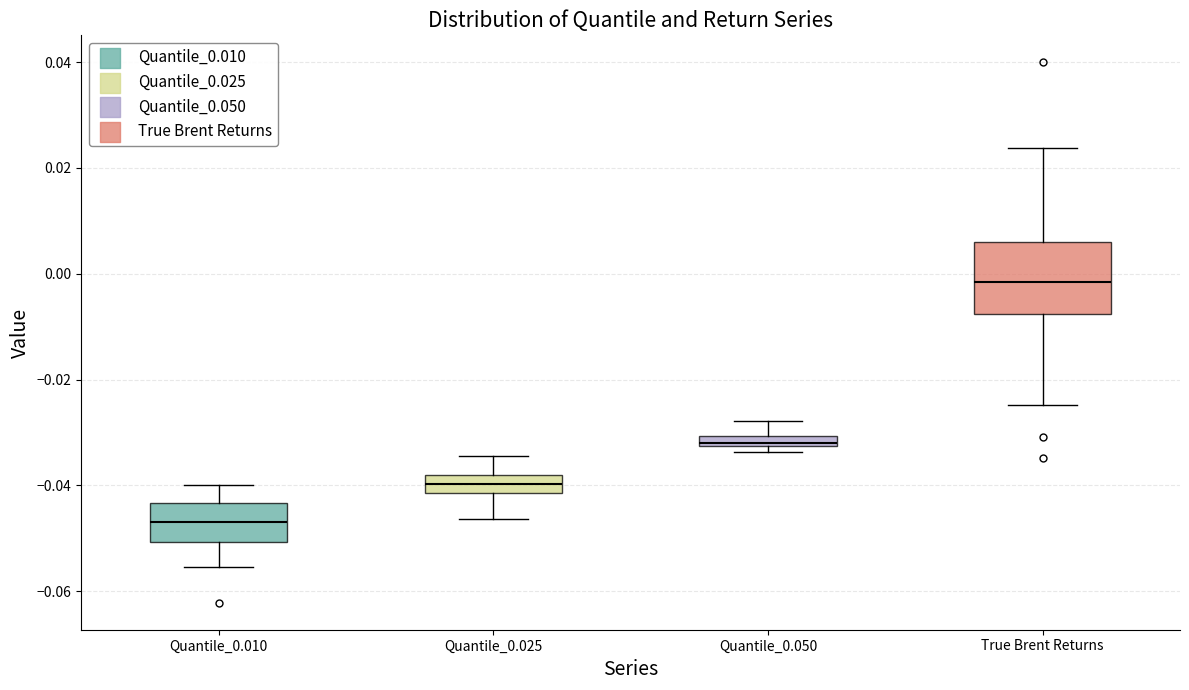

Which box is the tallest, from its lower edge to its upper edge?

True Brent Returns